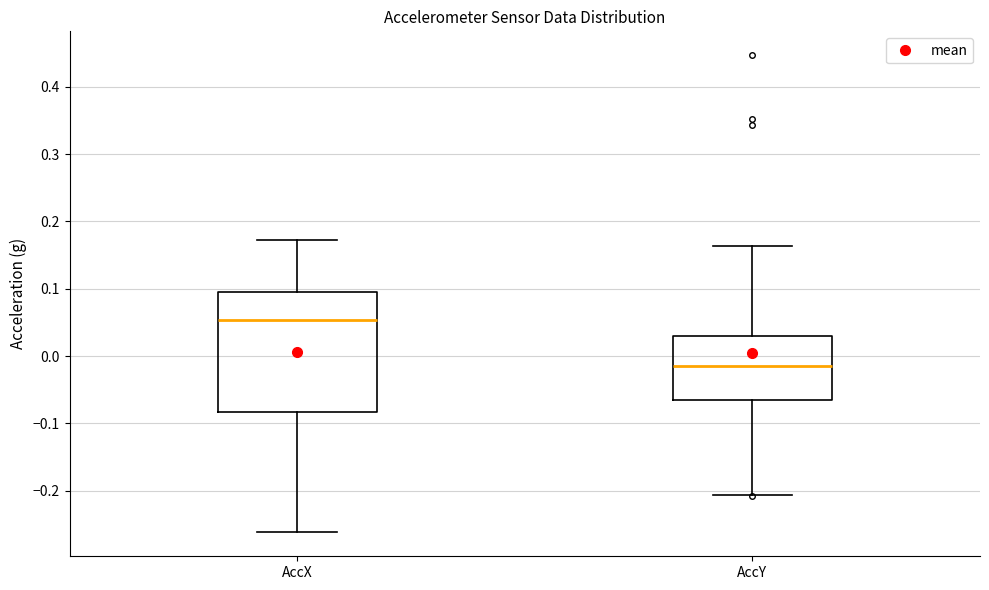

Which box's median line is the lowest?

AccY